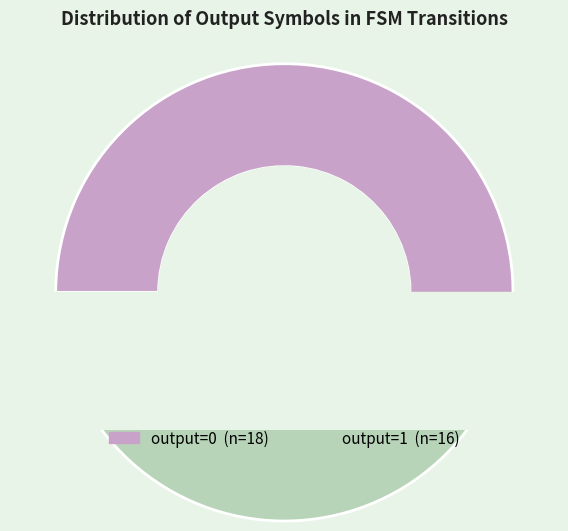

Which category has the biggest portion of the pie?

output=0